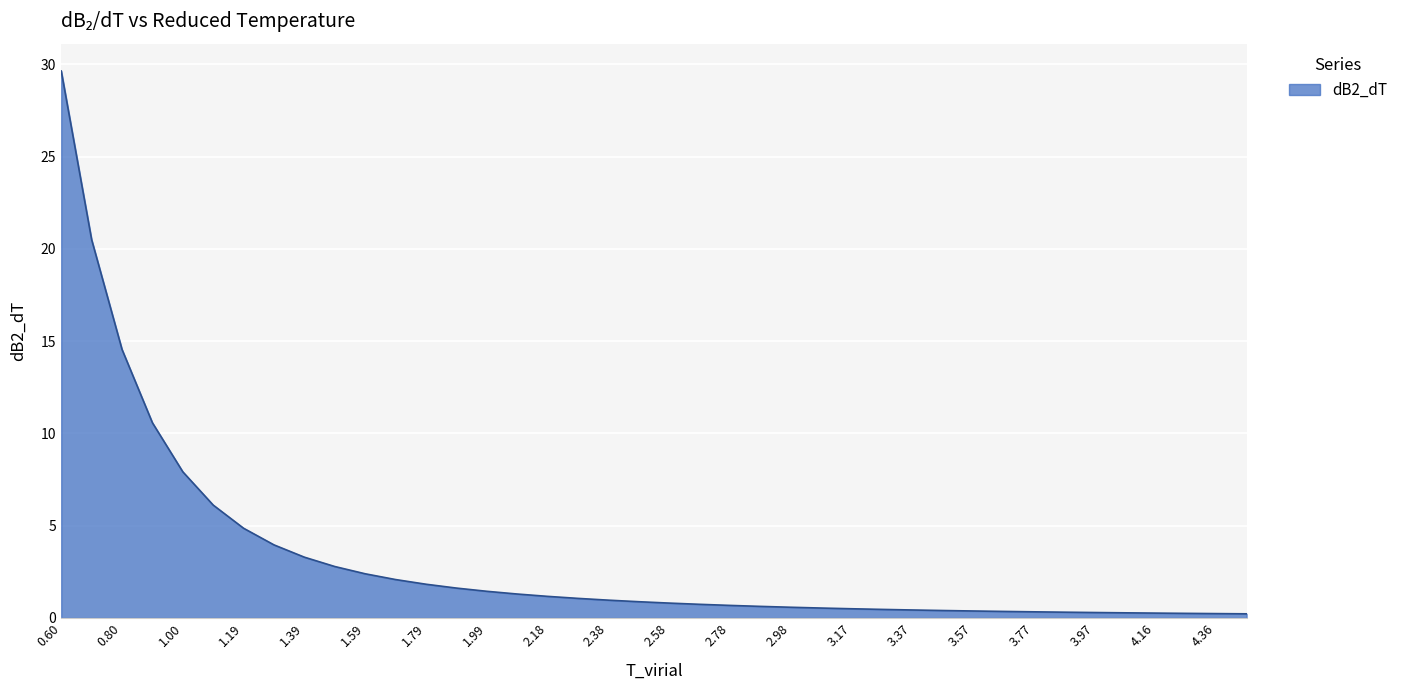

What is the maximum value shown in the chart?

29.6